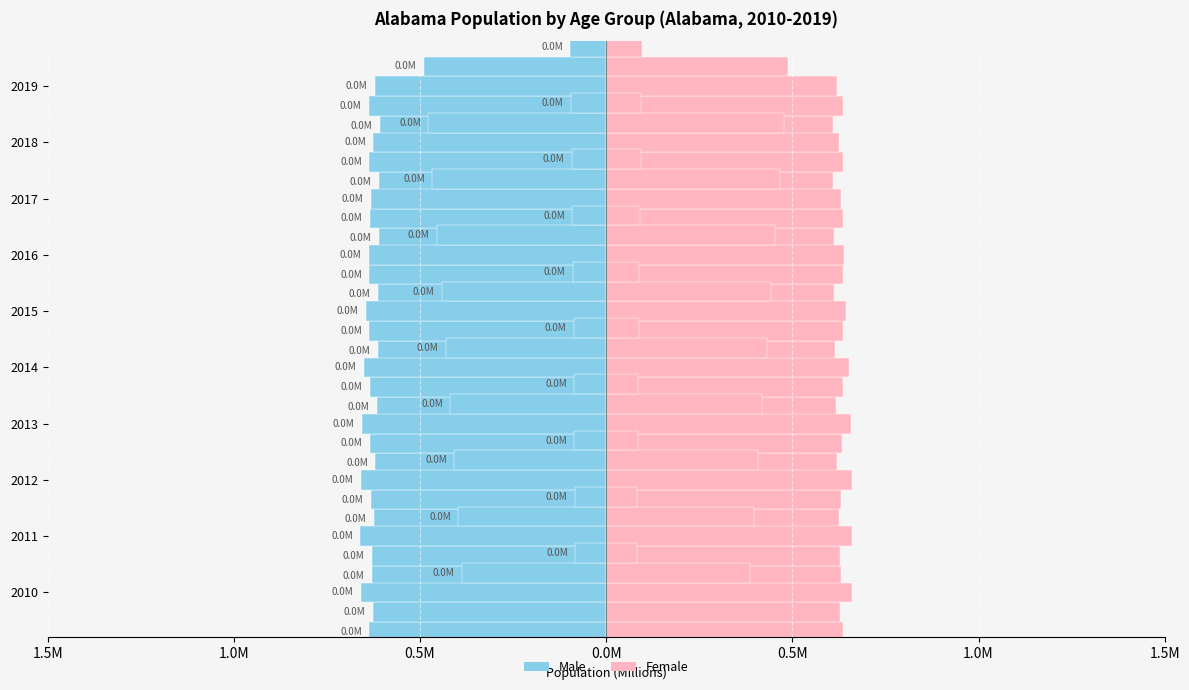

How many categories are shown in the chart?

10